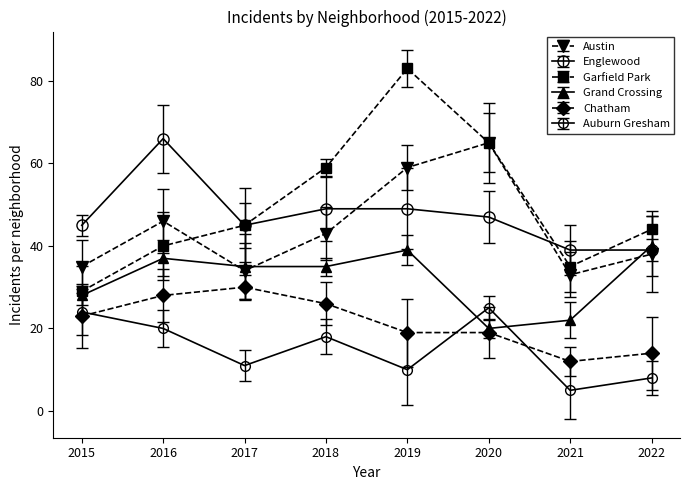

True or false: Auburn Gresham and Garfield Park intersect in this chart.

False